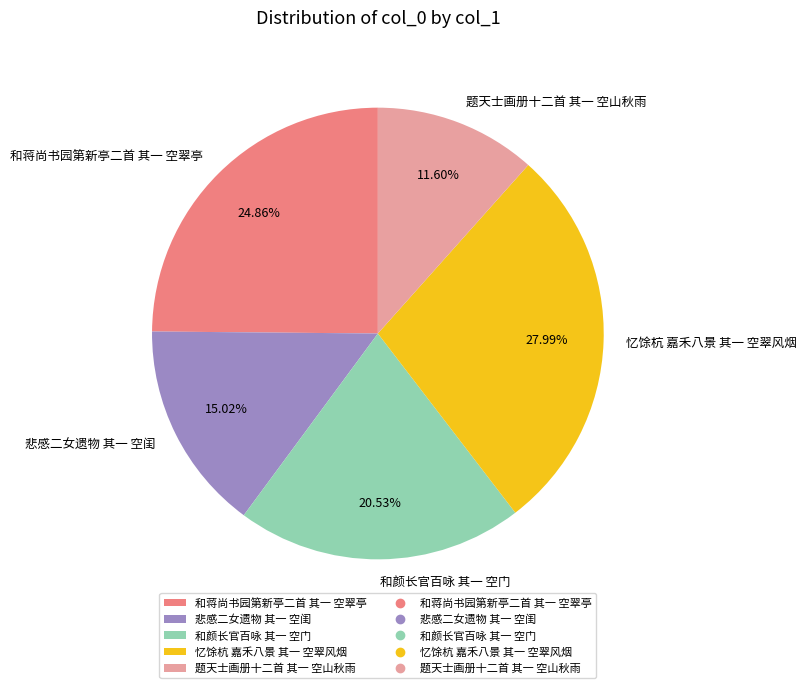

Count the number of slices in the pie.

5